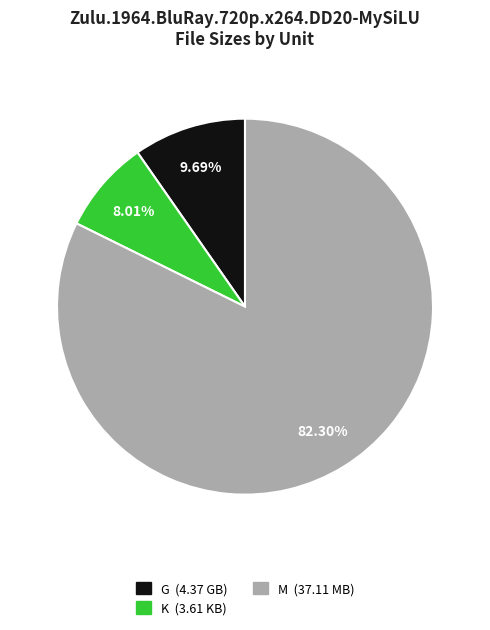

Is there any slice that represents more than half of the pie?

Yes